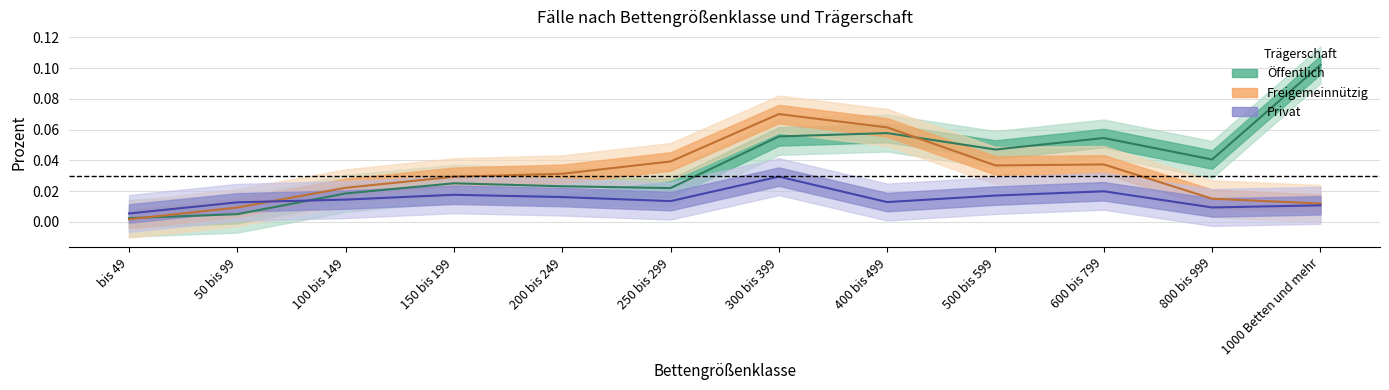

What position from the left is 300 bis 399?

7